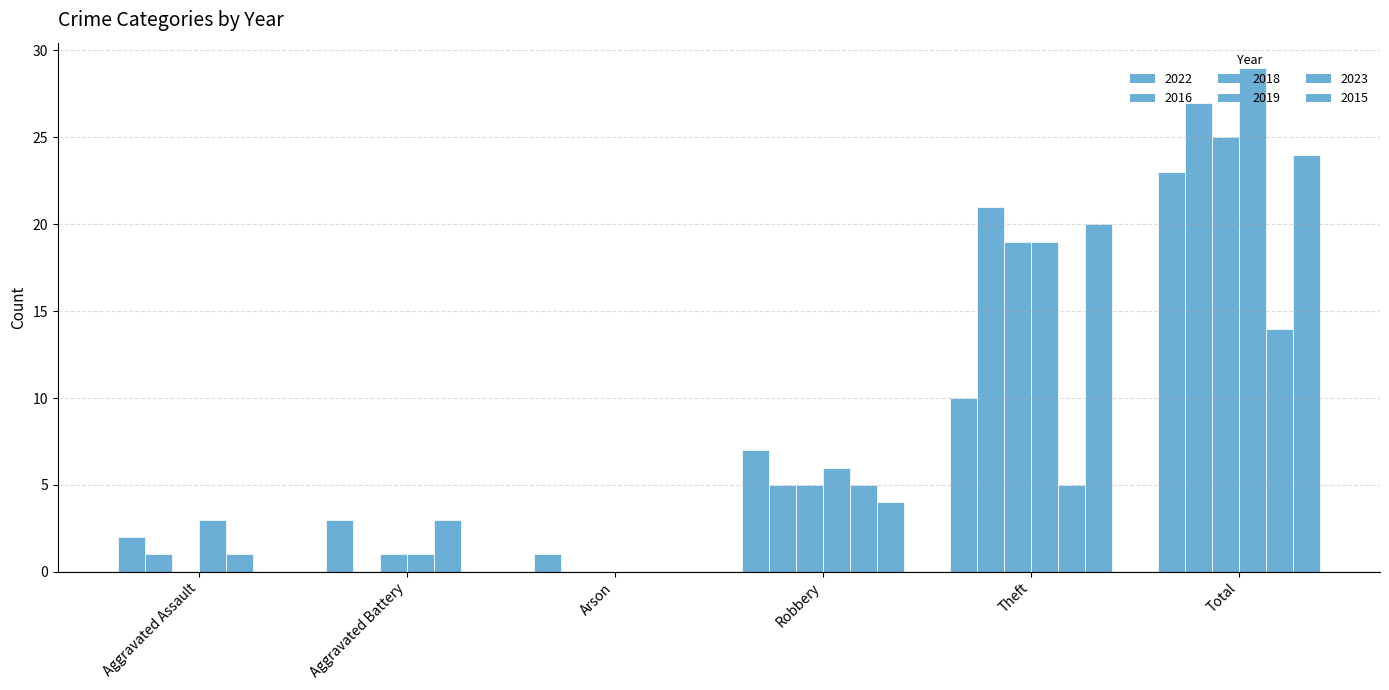

What is the maximum value shown in the chart?

29